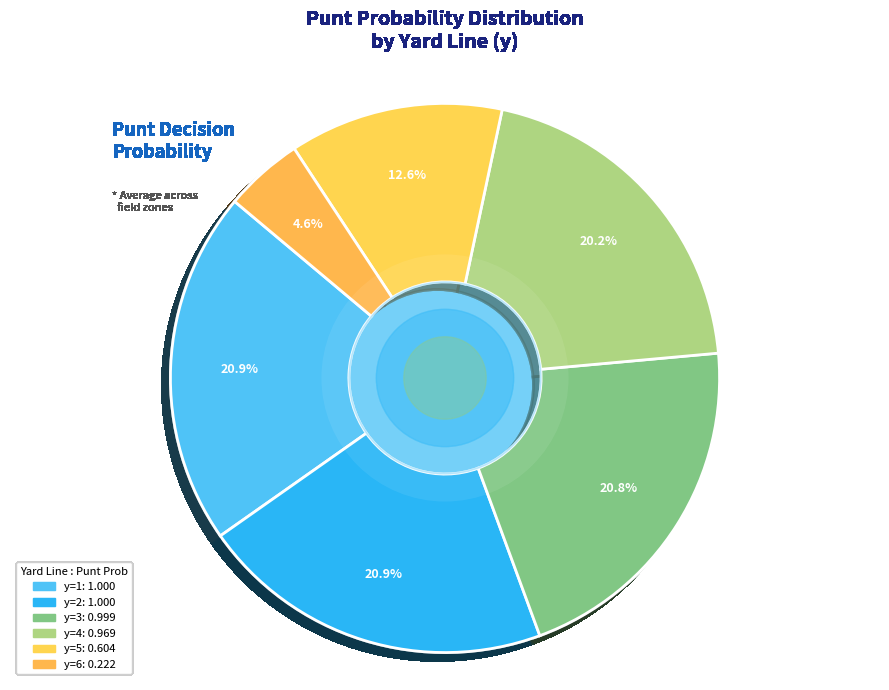

How many slices are in this pie chart?

6